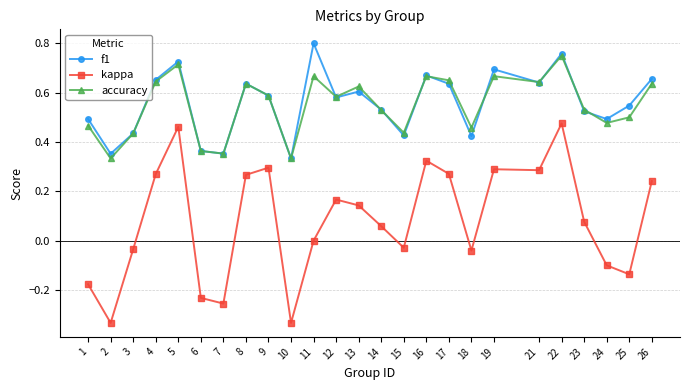

Between 24 and 26, which series saw the biggest shift?

kappa